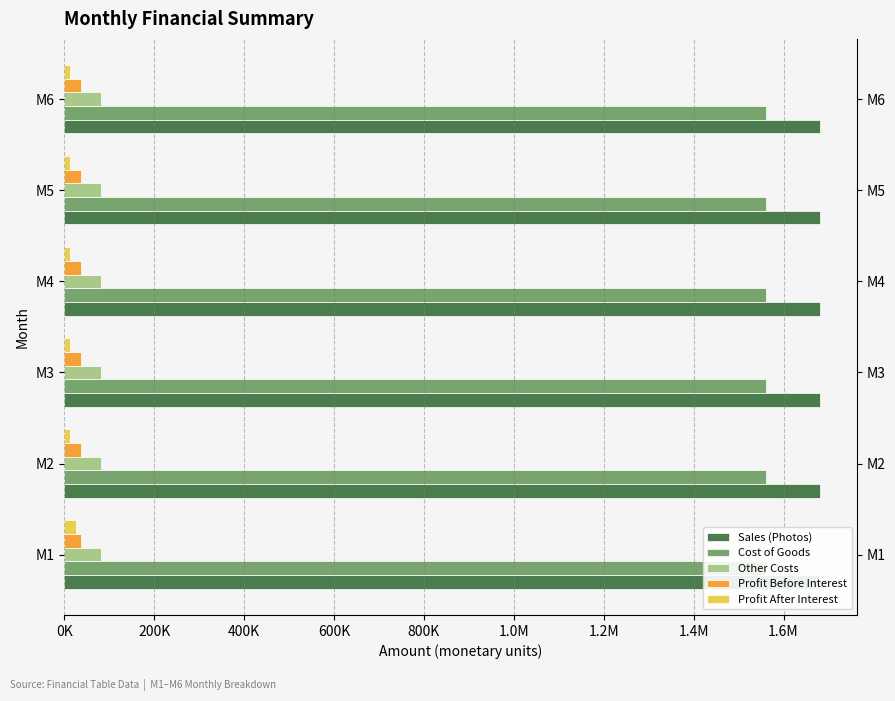

Between 0K and 600K, which series saw the biggest shift?

Profit After Interest